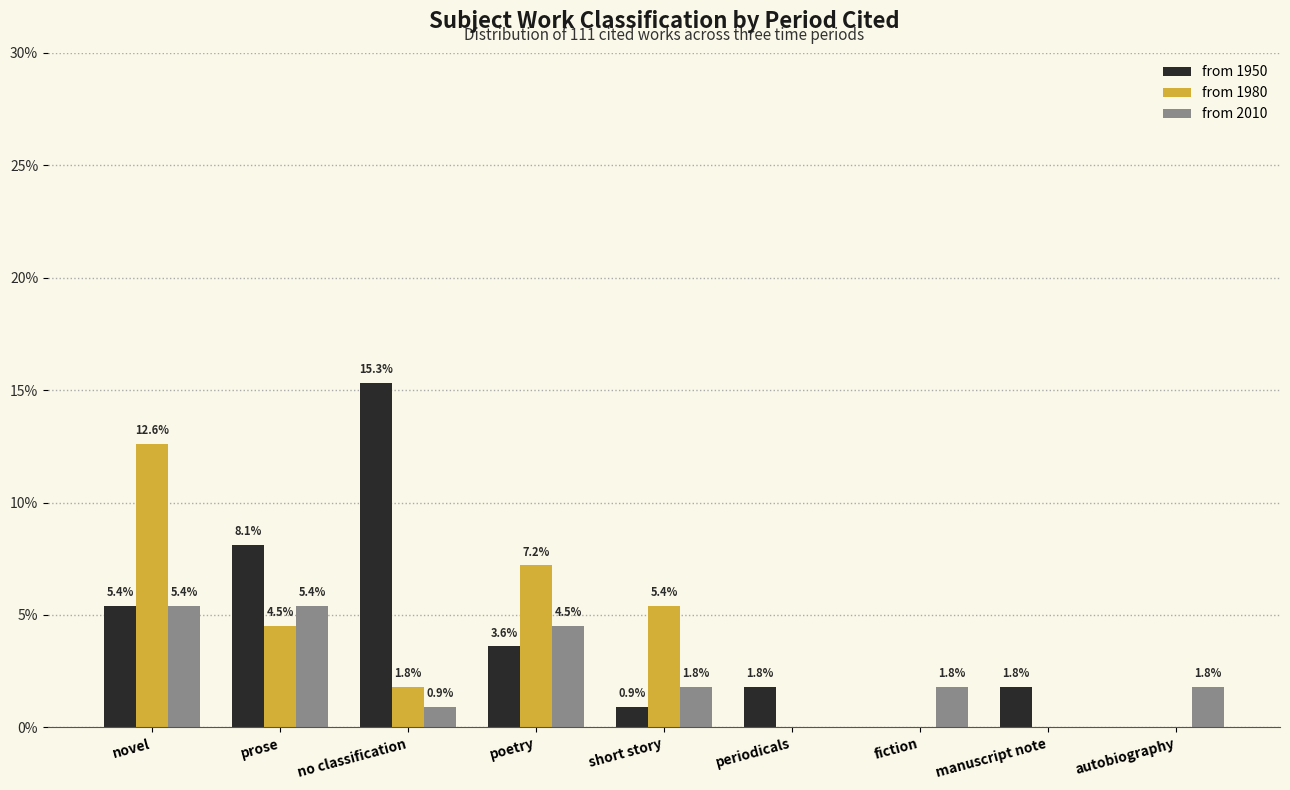

Does the chart contain stacked bars?

No